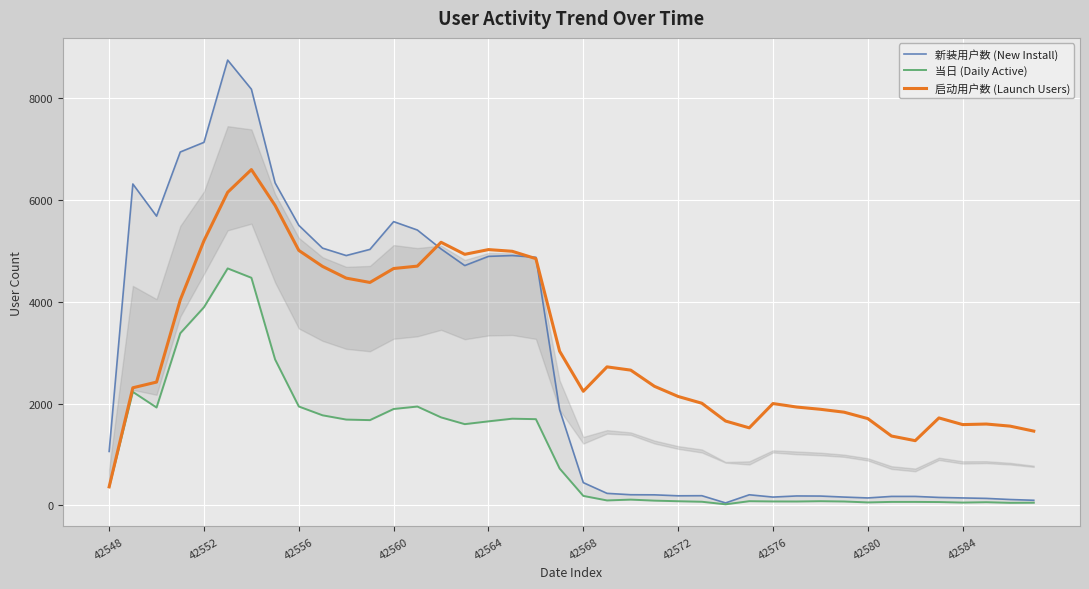

How many values in the 启动用户数 (Launch Users) series are below 2424?

20